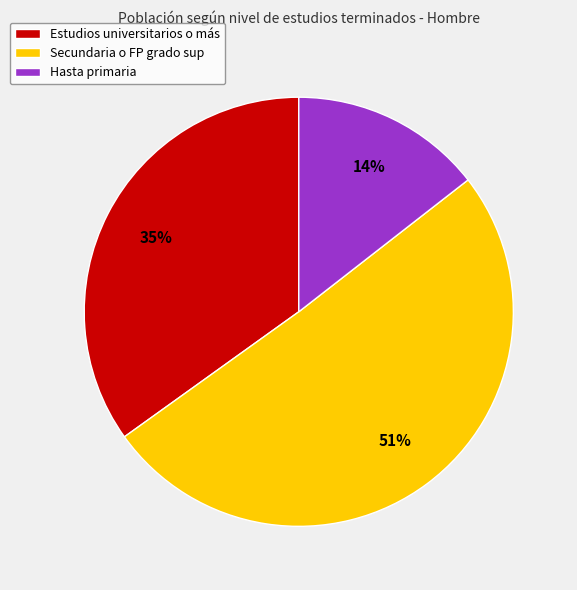

To the nearest percent, what is the combined percentage of Secundaria o FP grado sup and Hasta primaria?

65%